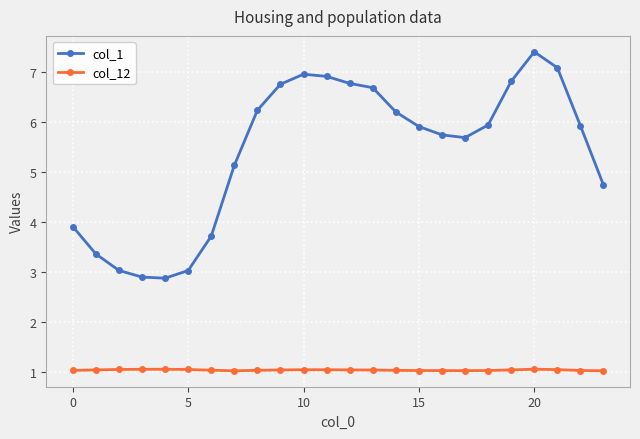

What is the value of the col_12 point at the 1st from the left?

1.0